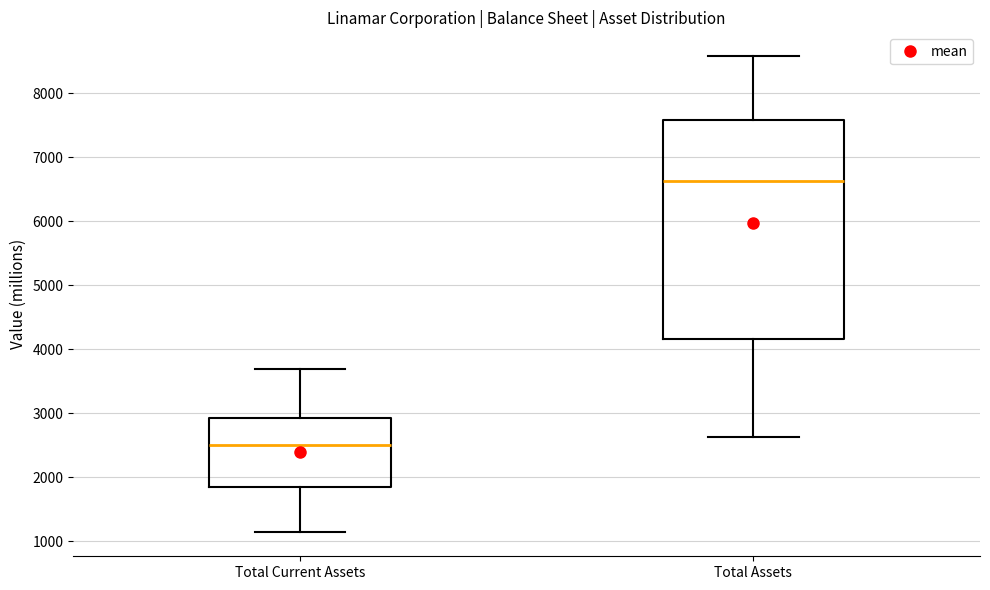

Comparing the boxes themselves (not the whiskers), which one is the tallest?

Total Assets